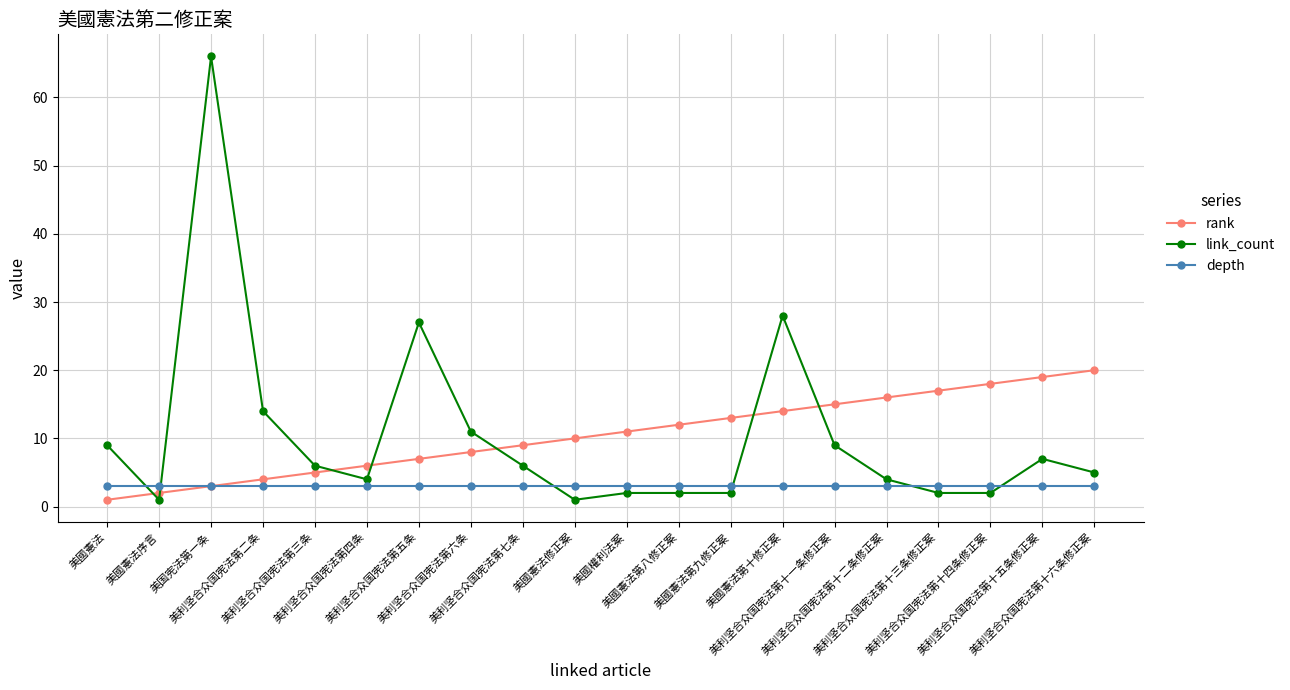

What is the label of the 18th point from the left?

美利坚合众国宪法第十四条修正案